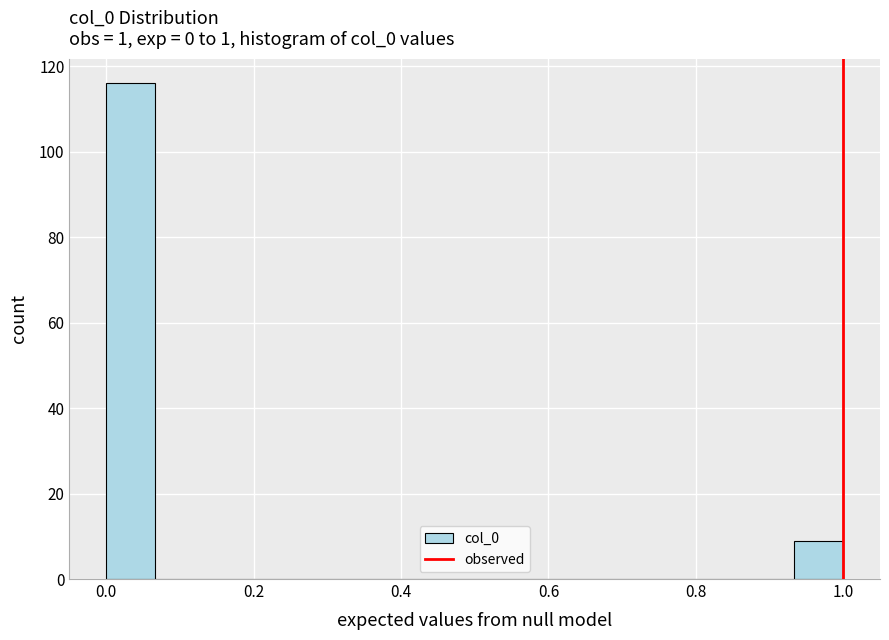

Around what value on the x-axis is the tallest bar? Give the approximate position of its centre, as read against the axis.

0.04